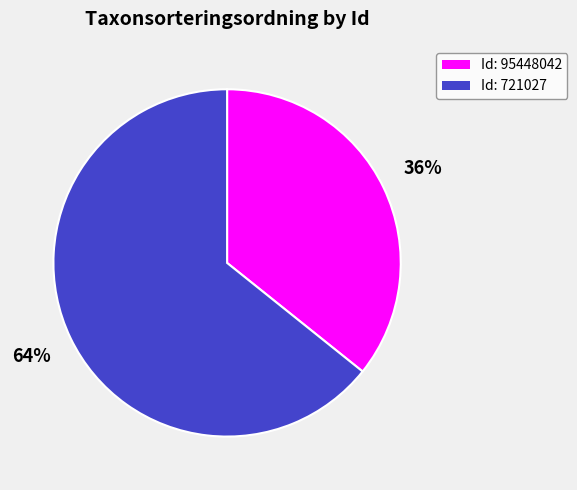

To the nearest percent, what percentage of the pie is Id: 95448042?

36%